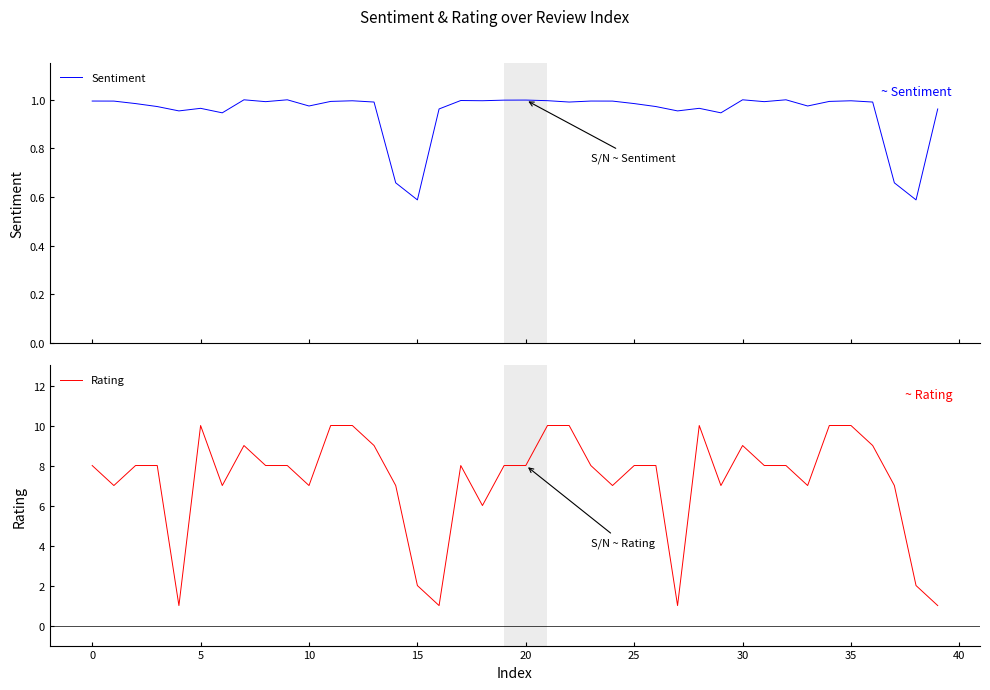

Which series has the largest total across all categories?

Rating